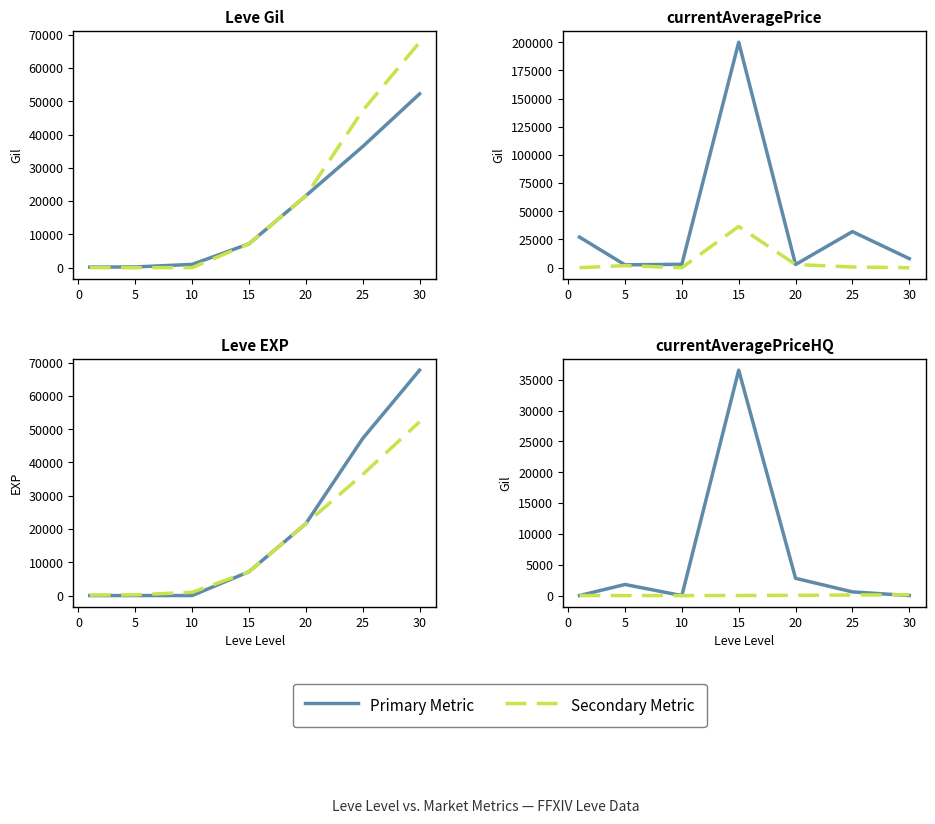

True or false: Leve Gil has more than 1 points higher than both neighbors.

False